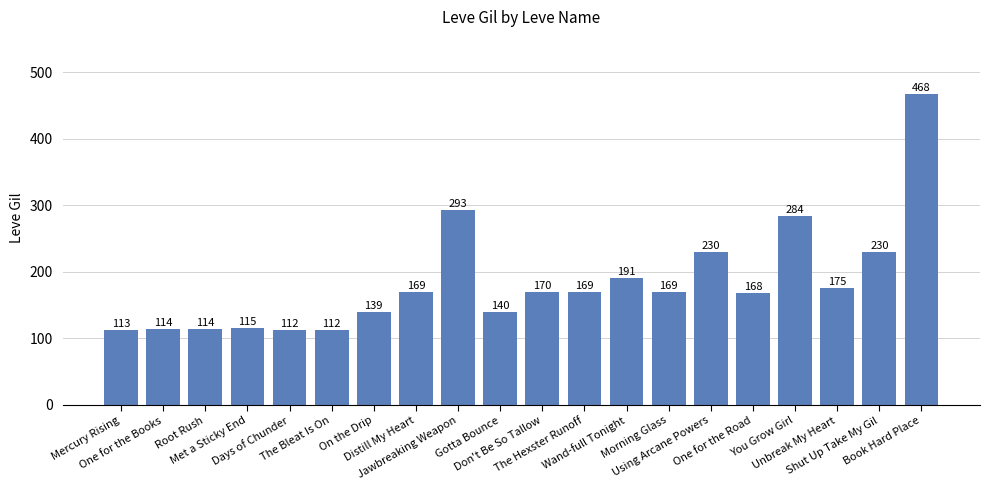

What is the maximum value shown in the chart?

468